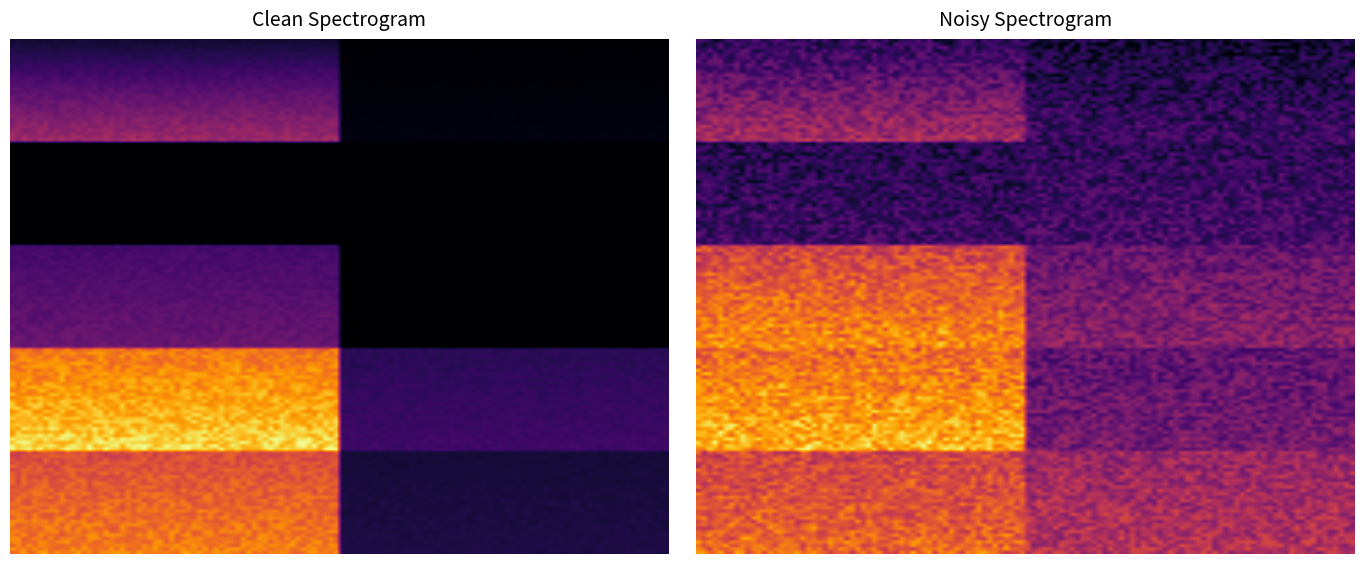

List the labels in order of value, largest first.

0_0, 3_0, 4_0, 2_0, 3_1, 0_1, 4_1, 1_0, 1_1, 2_1